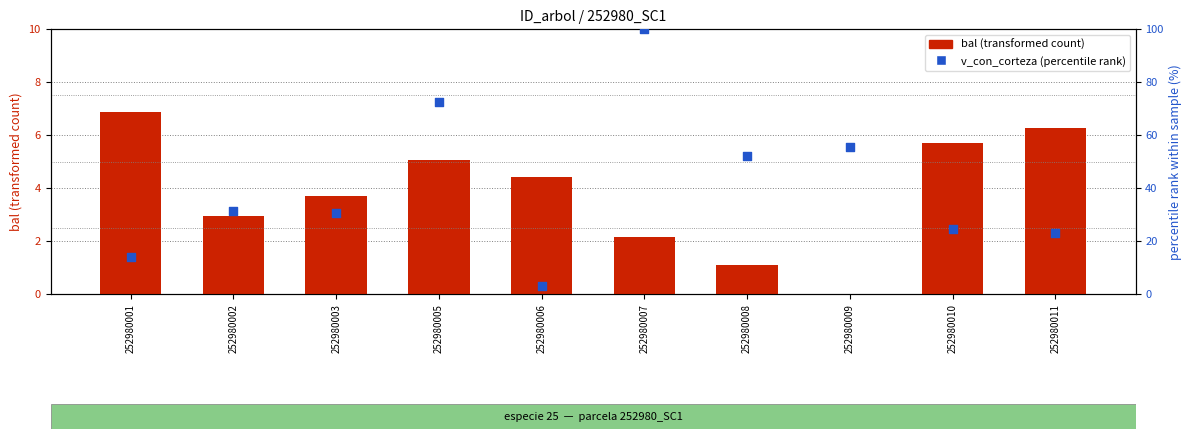

What are all the series names shown in the legend?

bal, v_con_corteza (percentile rank)